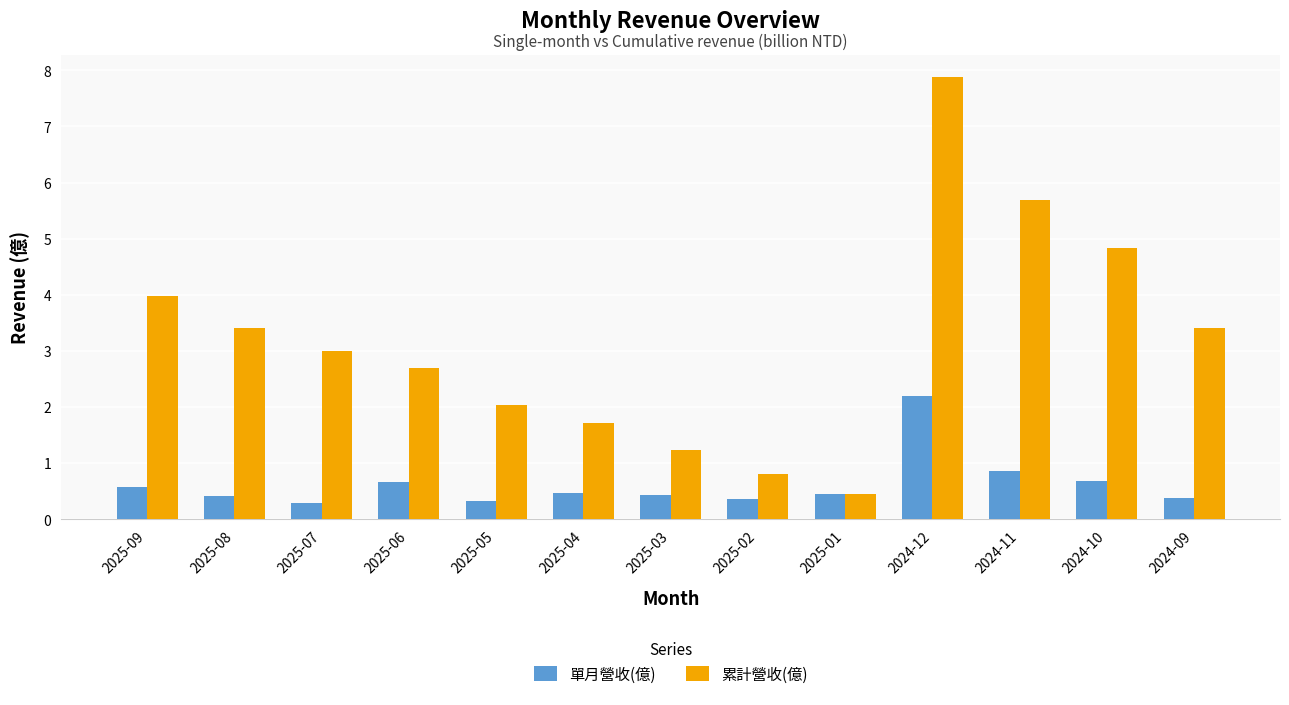

What value does the 累計營收(億) series have at 2025-07?

3.0